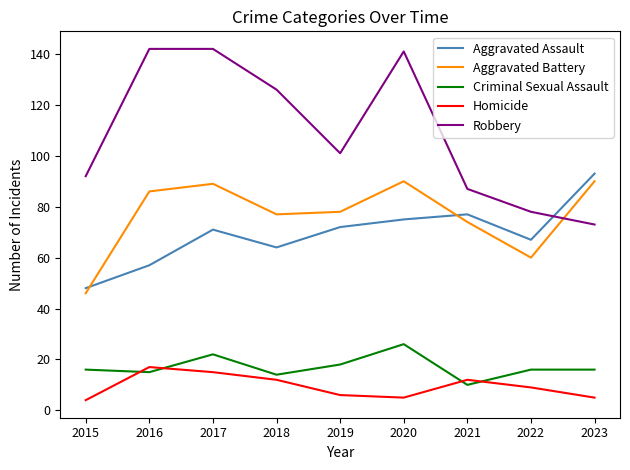

Which series has the largest total across all categories?

Robbery